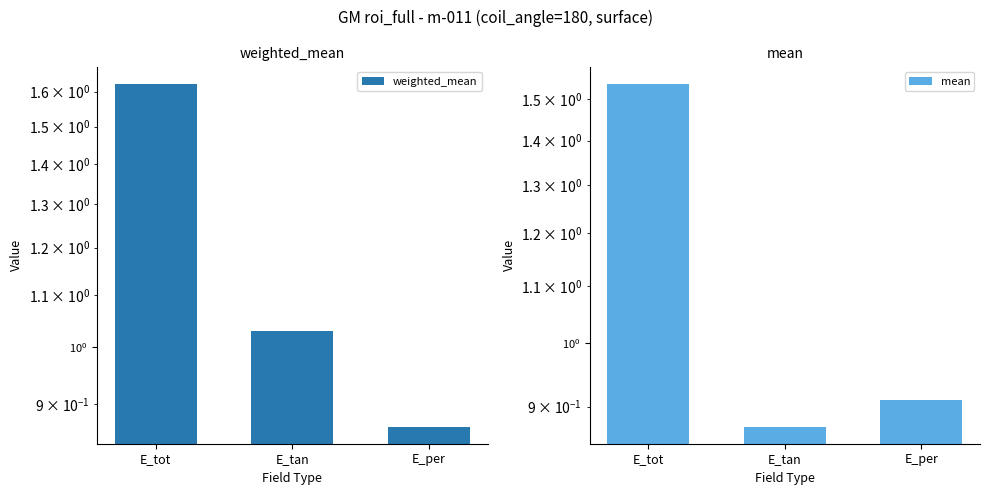

How many mean values are between 0 and 1?

2